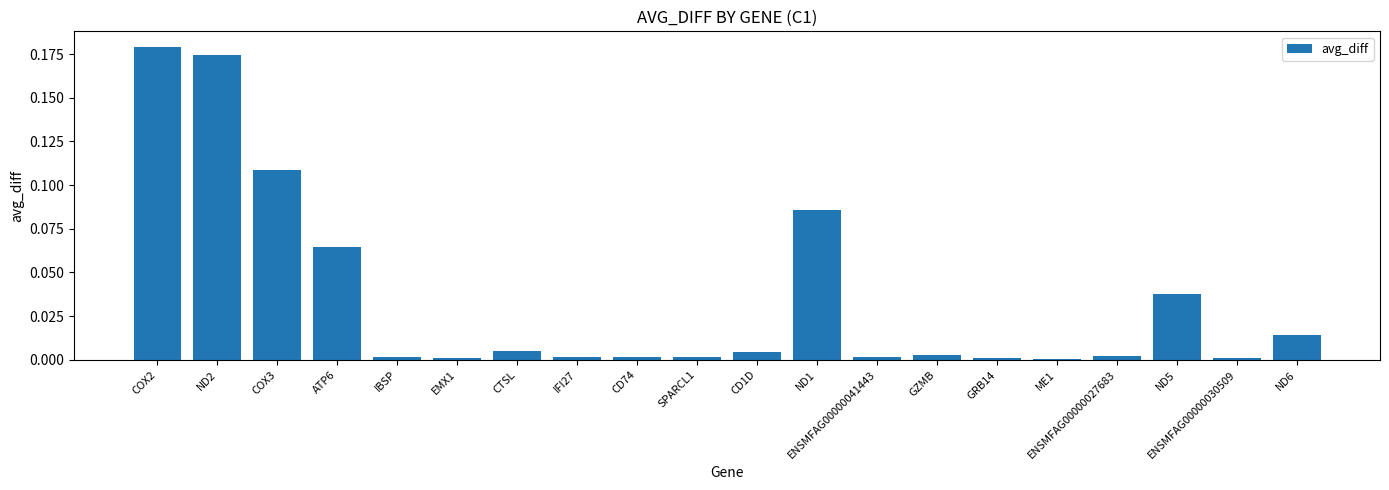

How many distinct data groups are displayed?

1